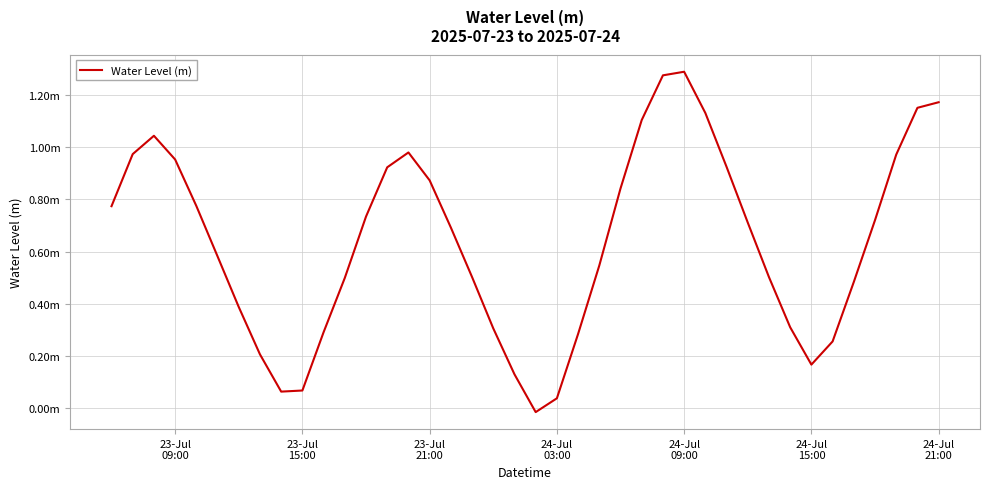

Does the chart display data point markers on the line(s)?

No